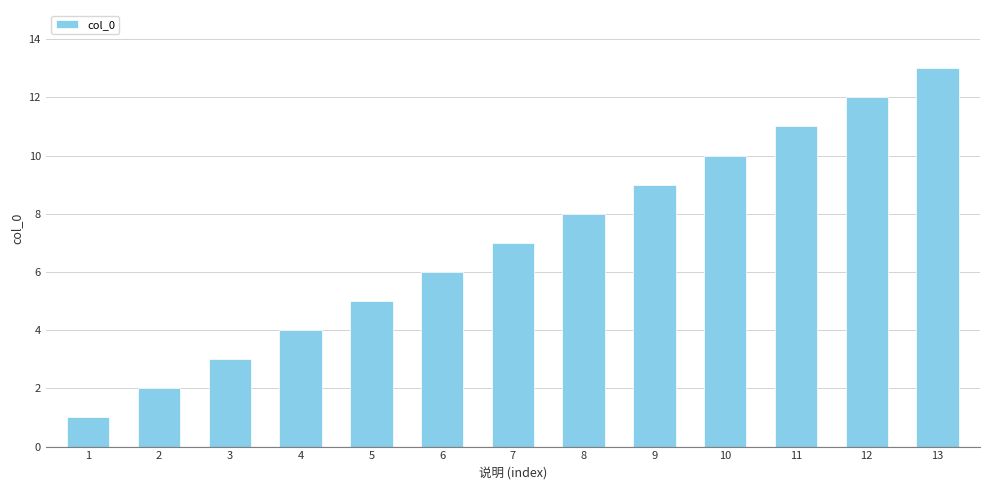

What is the smallest value displayed?

1